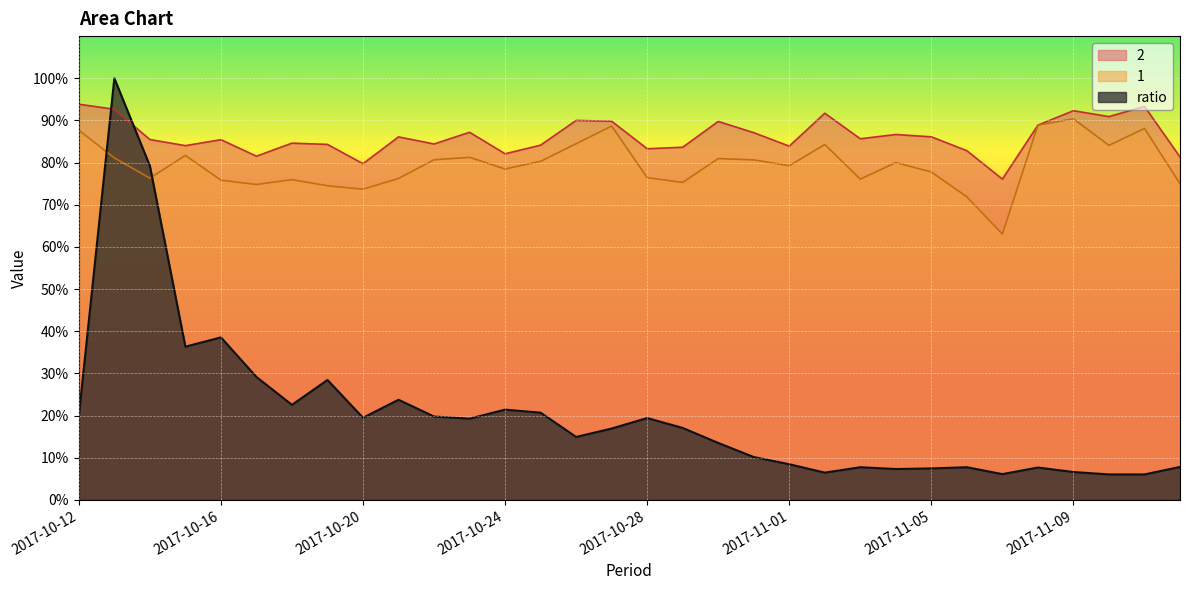

Which series has the largest total across all categories?

2